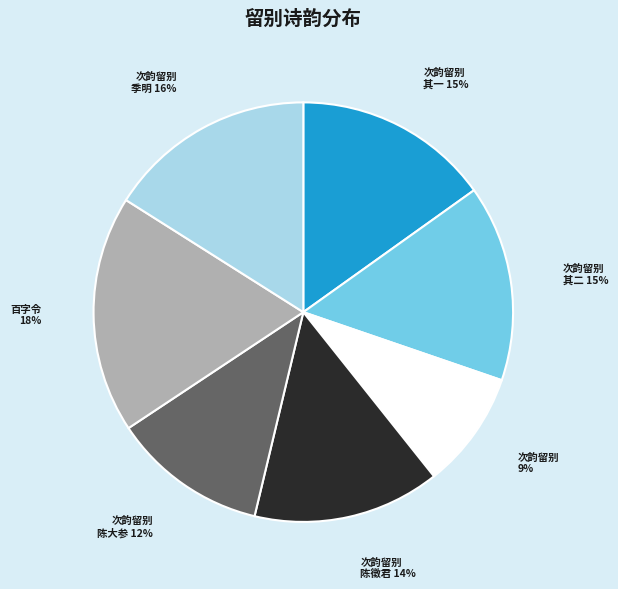

To the nearest percent, what is the difference between the largest and smallest slice percentages?

9%